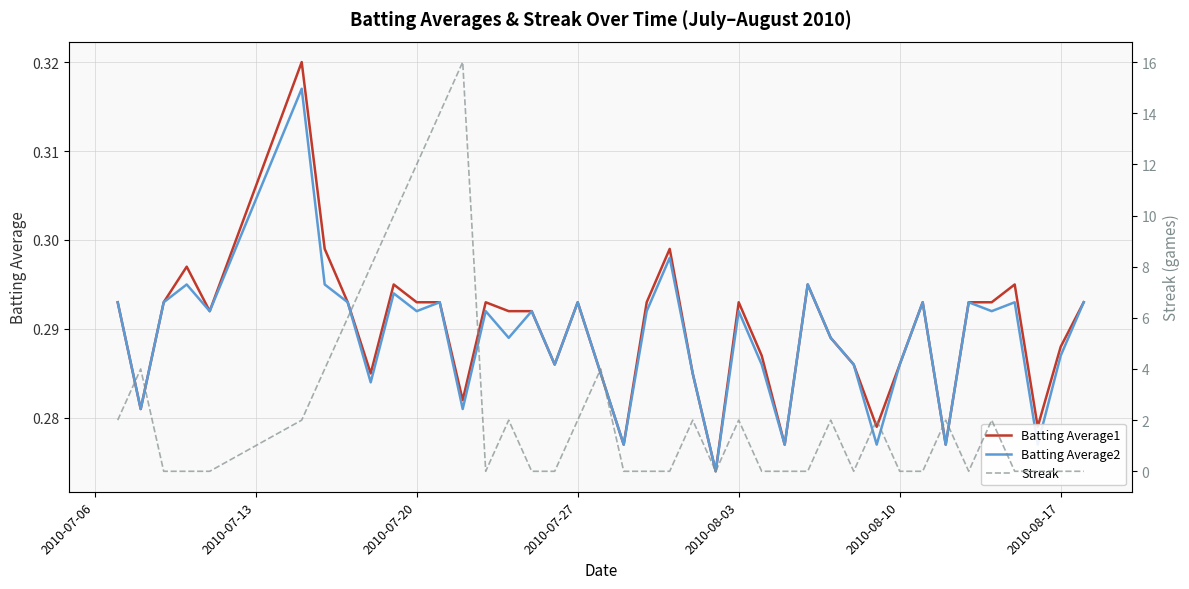

The value of Batting Average2 at 2010-07-20 is 0.2. True or false?

False